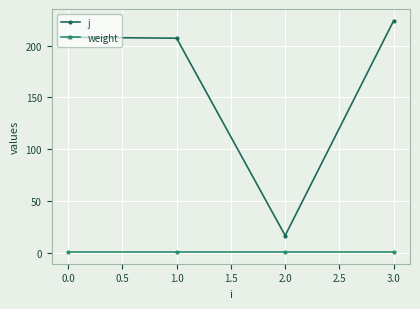

List the series in order of their peak value, lowest first.

weight, j